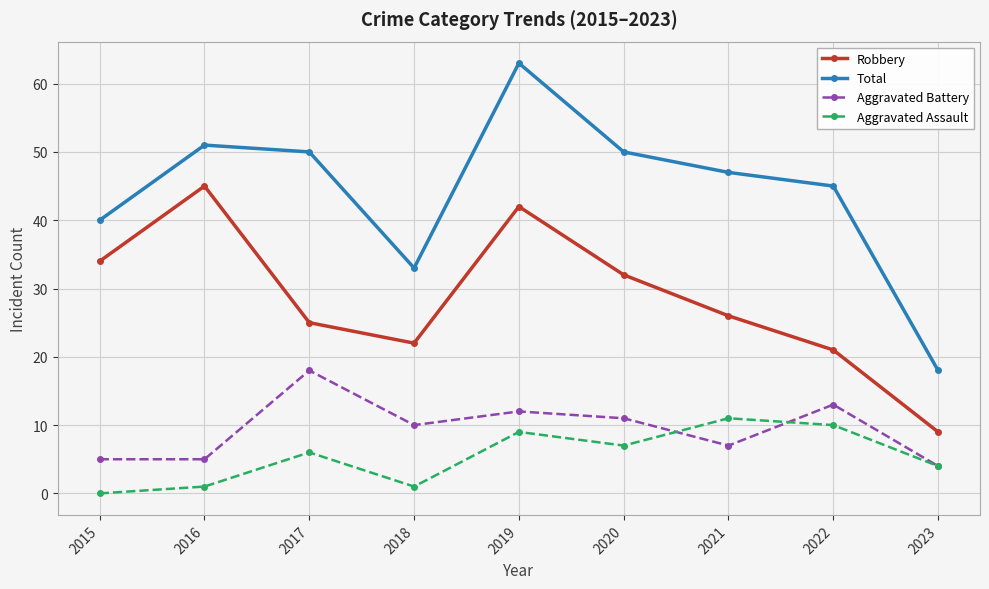

Which category has the highest value in the Total series?

2019